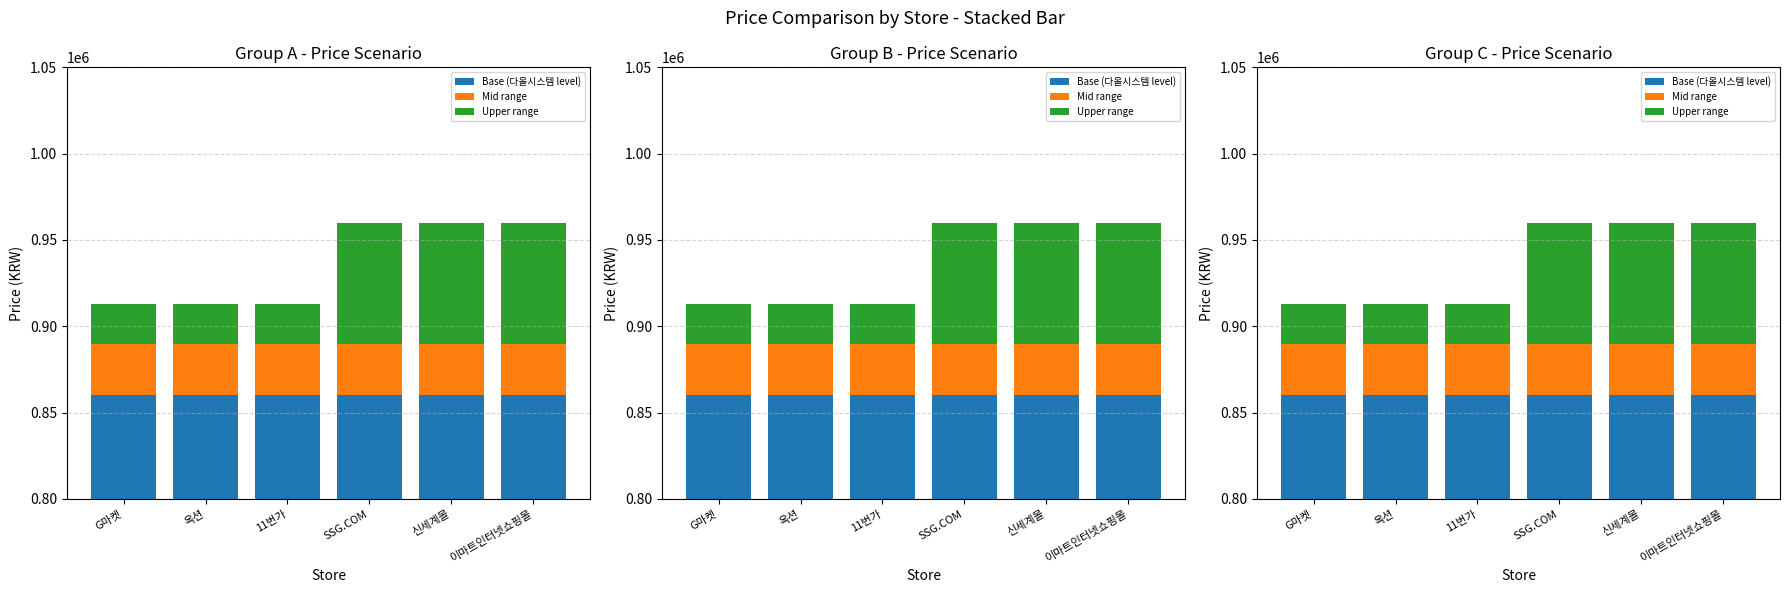

How many bars are there in each group?

3